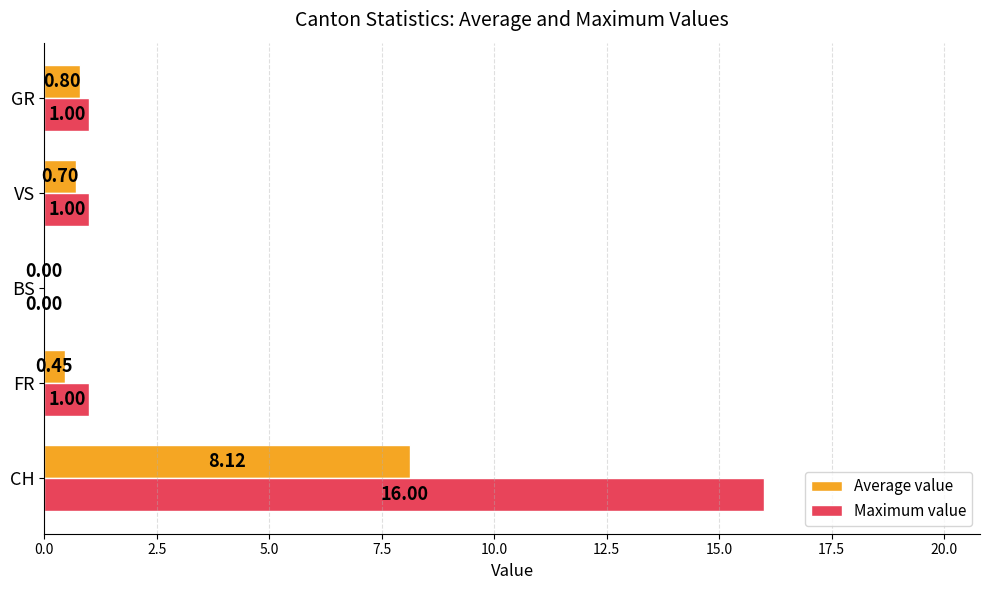

Which label corresponds to the largest value in the chart?

CH